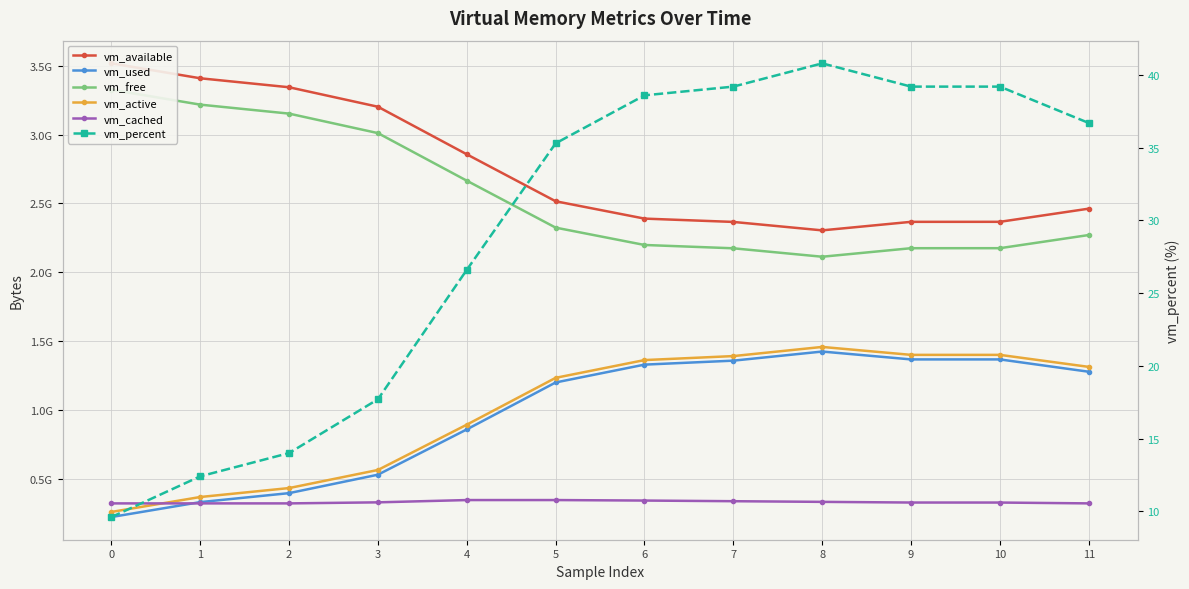

Reading right to left, transcribe all the data shown in this chart.

vm_available: 11=2462236672.0	10=2366619648.0	9=2366492672.0	8=2304536576.0	7=2365853696.0	6=2389991424.0	5=2515996672.0	4=2857086976.0	3=3202699264.0	2=3344326656.0	1=3409588224.0	0=3518025728.0
vm_used: 11=1277378560.0	10=1366904832.0	9=1366917120.0	8=1424052224.0	7=1357914112.0	6=1329070080.0	5=1199460352.0	4=858361856.0	3=529321984.0	2=395321344.0	1=330059776.0	0=221650944.0
vm_free: 11=2270646272.0	10=2175037440.0	9=2174910464.0	8=2112954368.0	7=2174271488.0	6=2198417408.0	5=2324422656.0	4=2665504768.0	3=3011158016.0	2=3152785408.0	1=3218046976.0	0=3326513152.0
vm_active: 11=1312694272.0	10=1399951360.0	9=1399955456.0	8=1457602560.0	7=1391112192.0	6=1362100224.0	5=1233068032.0	4=892792832.0	3=563654656.0	2=432181248.0	1=367198208.0	0=258695168.0
vm_cached: 11=320856064.0	10=326938624.0	9=327061504.0	8=331882496.0	7=336703488.0	6=341401600.0	5=345014272.0	4=345030656.0	3=328417280.0	2=320790528.0	1=320802816.0	0=320745472.0
vm_percent: 11=36.7	10=39.2	9=39.2	8=40.8	7=39.2	6=38.6	5=35.3	4=26.6	3=17.7	2=14.0	1=12.4	0=9.6